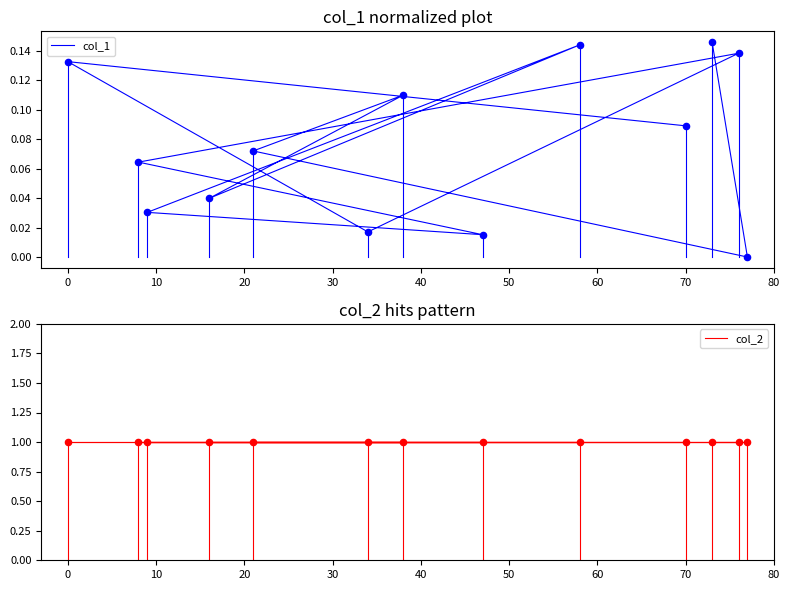

Which series reaches the minimum Y coordinate?

col_1